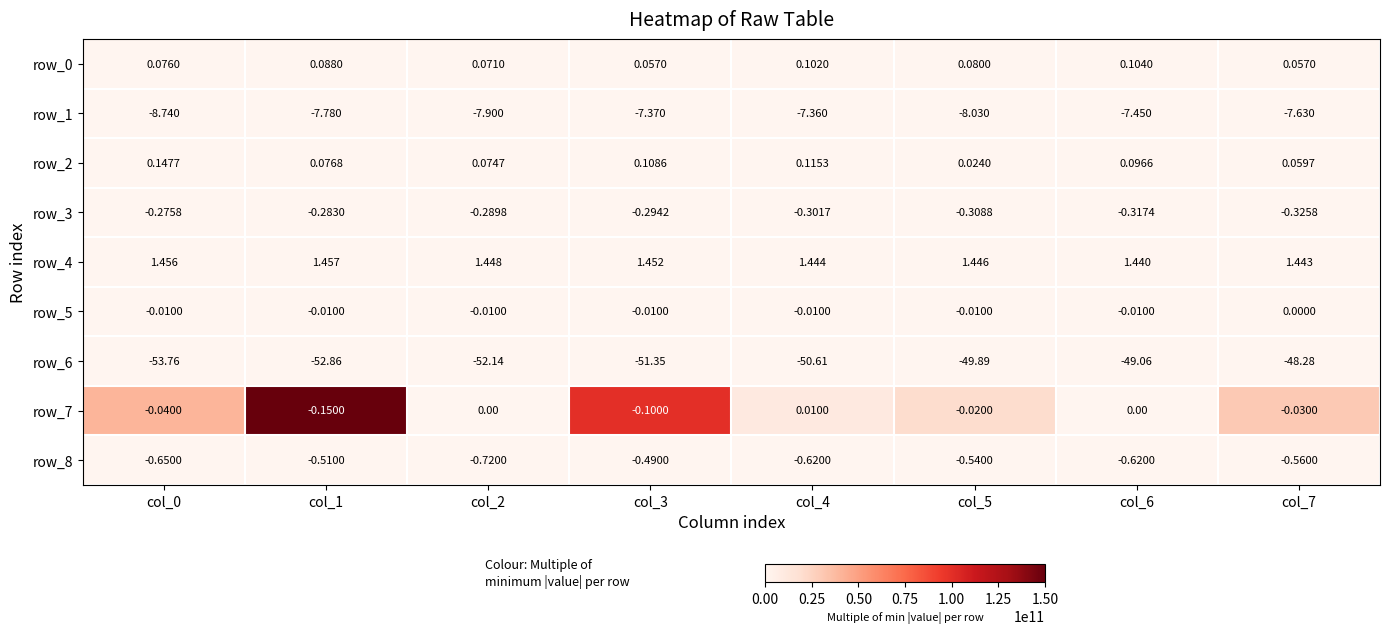

Is the value of row_0 at col_6 greater than the value of row_4 at col_3?

No